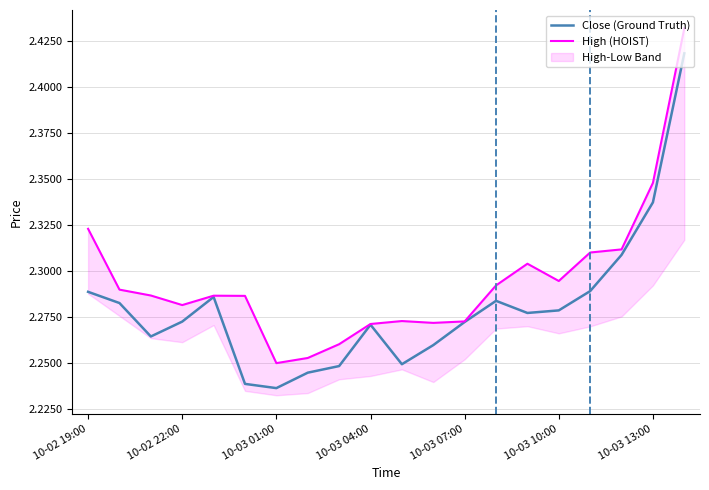

At how many categories does at least one series exceed 2?

20